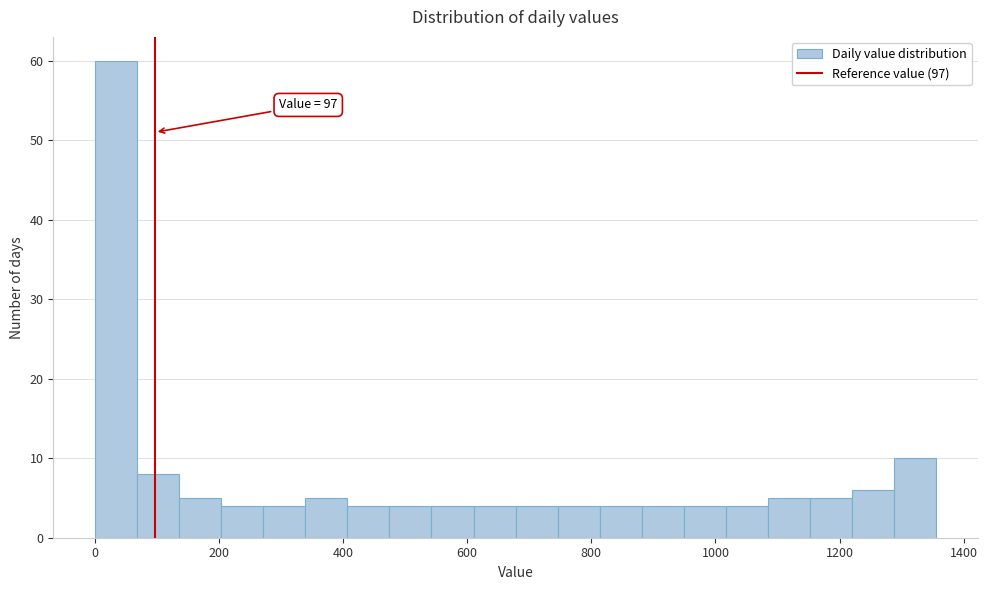

Around what value on the x-axis is the tallest bar? Give the approximate position of its centre, as read against the axis.

40